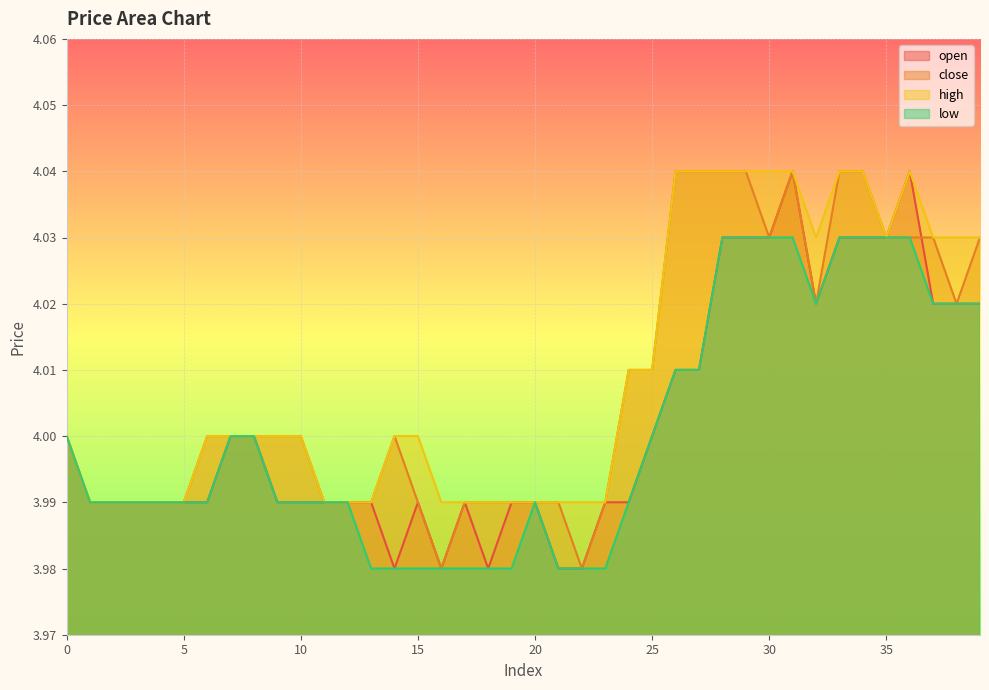

How many data points in close are above 4?

16